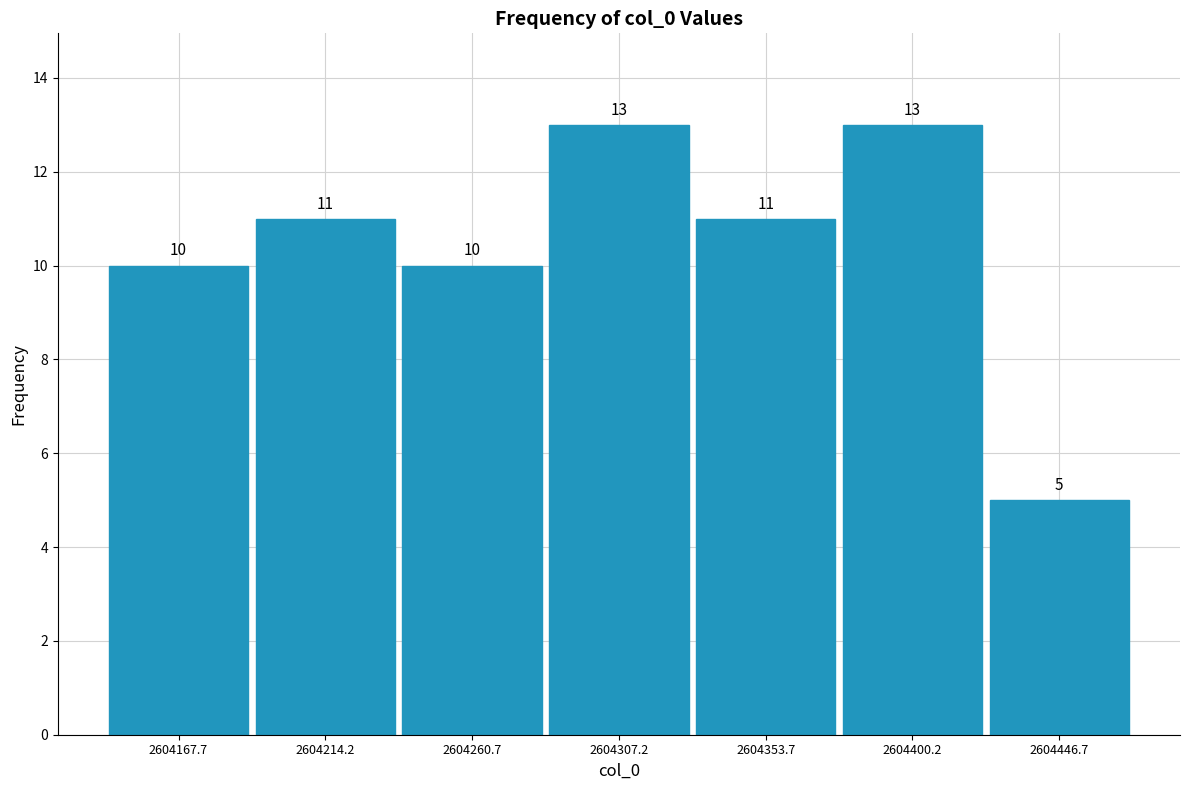

Reading left to right, transcribe this chart: for each bar, give the range it covers on the x-axis and its height. The bar edges are not printed on the chart, so give them approximately, as read against the axis.

2604145 to 2604190: 10
2604190 to 2604235: 11
2604235 to 2604285: 10
2604285 to 2604330: 13
2604330 to 2604375: 11
2604375 to 2604425: 13
2604425 to 2604470: 5